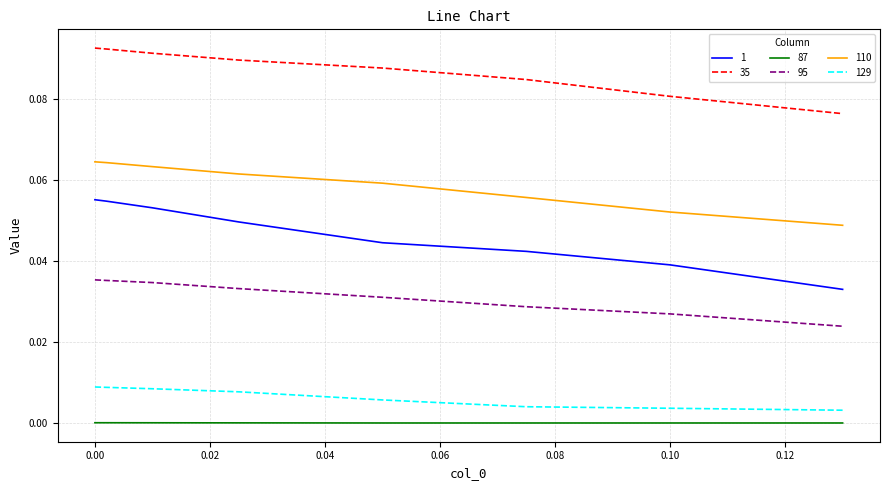

List the series in order of their peak value, highest first.

35, 110, 1, 95, 129, 87